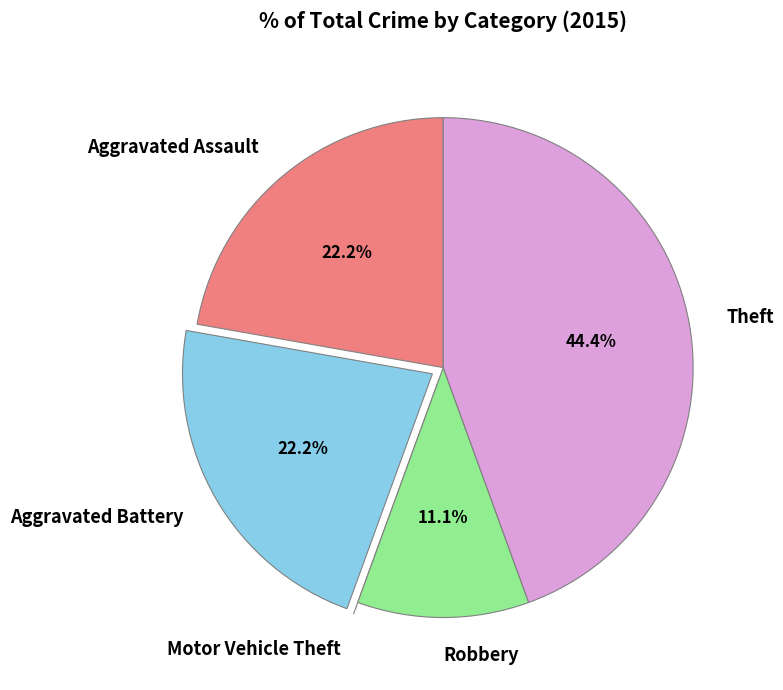

Does Aggravated Assault account for over 50% of the chart?

No